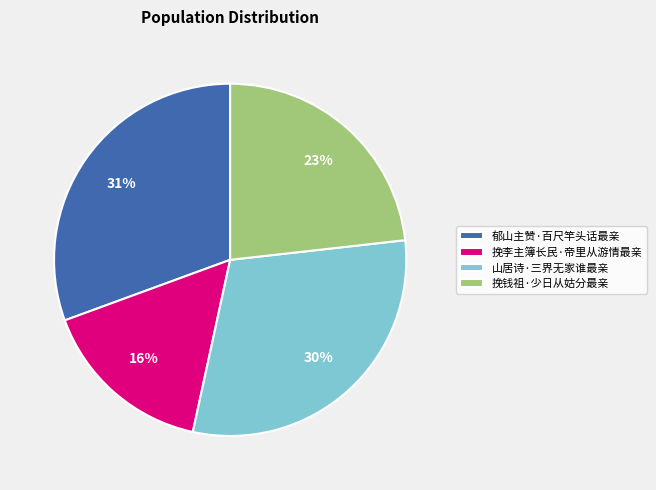

Which slice is the smallest?

挽李主簿长民·帝里从游情最亲